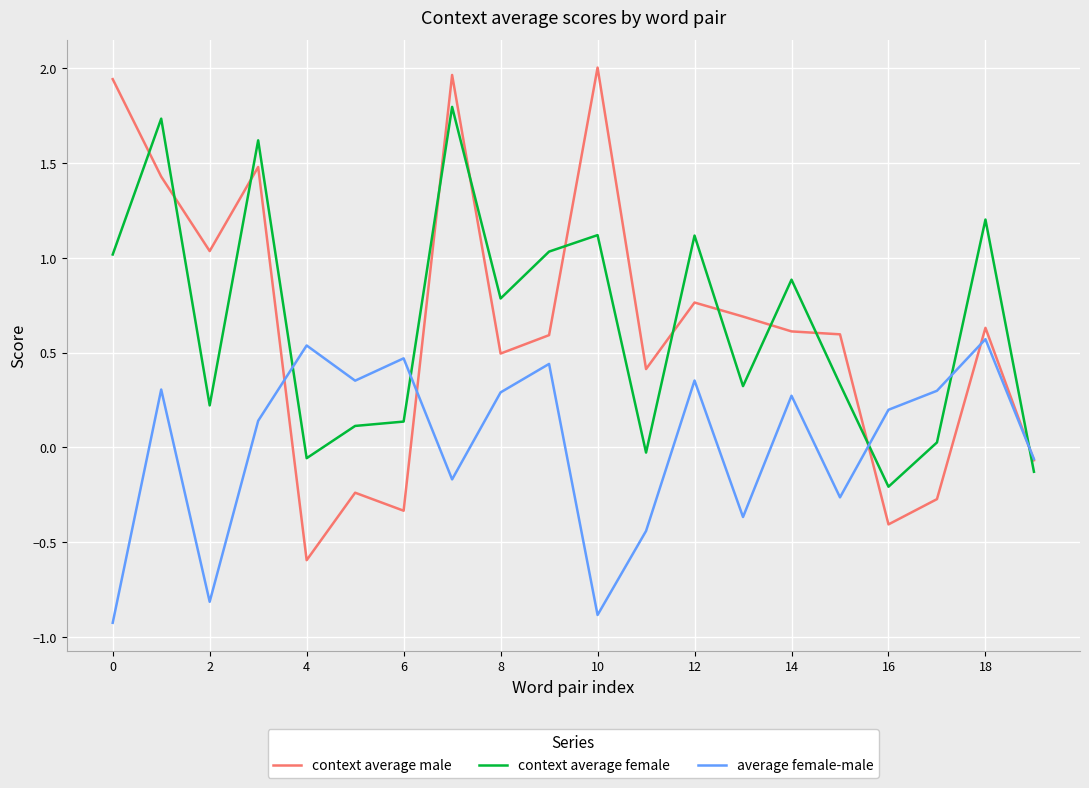

Which series has the largest range (max minus min)?

context average male